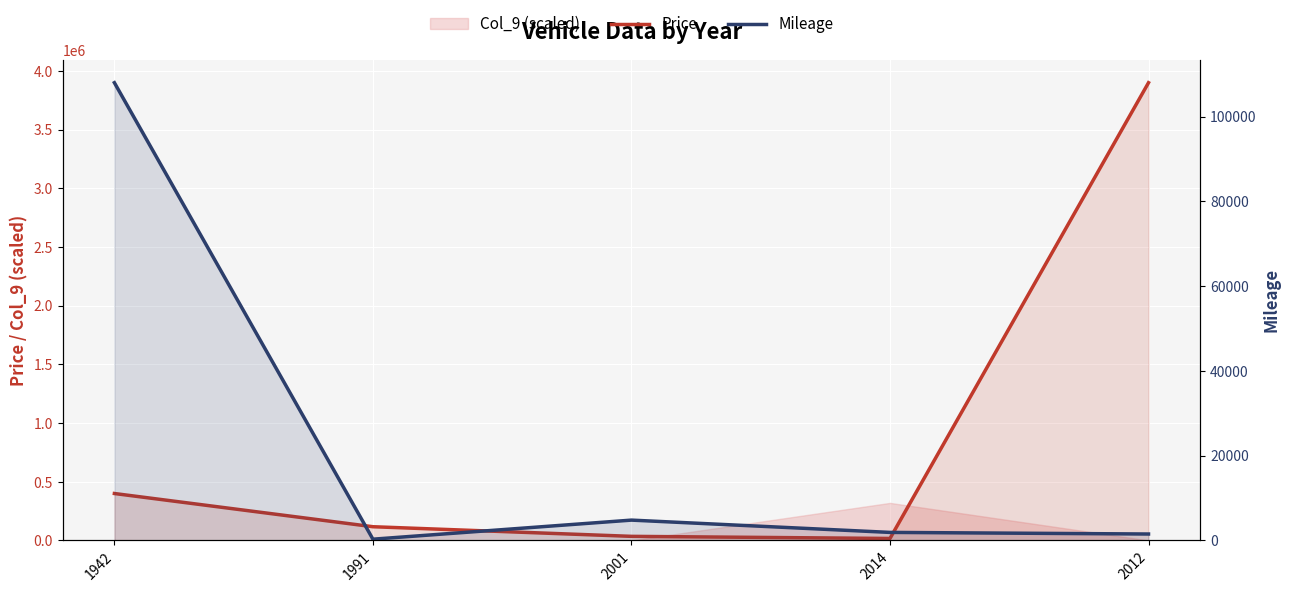

Is the value of Mileage at 1942 greater than the value of Price at 2001?

Yes